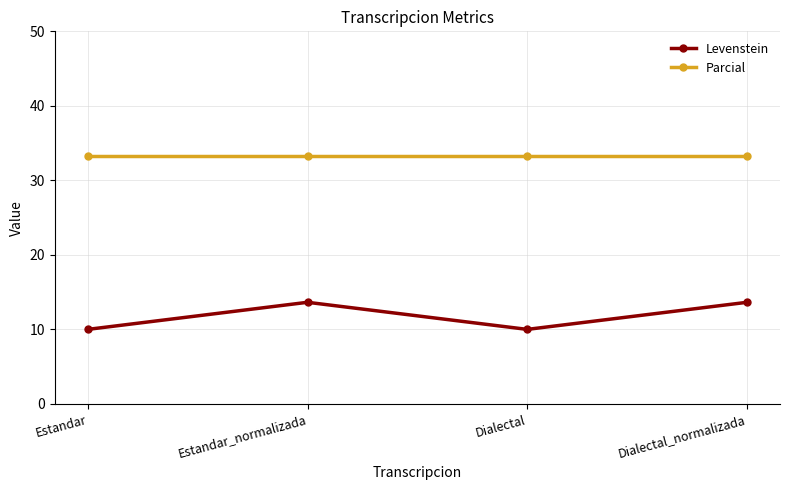

Does the chart have visible grid lines?

Yes